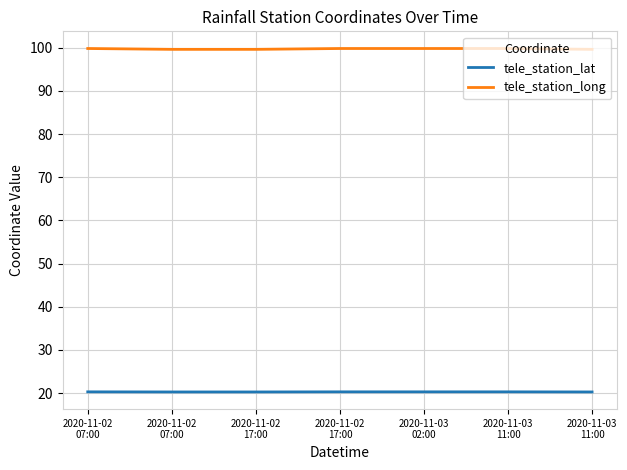

Does the chart have visible grid lines?

Yes